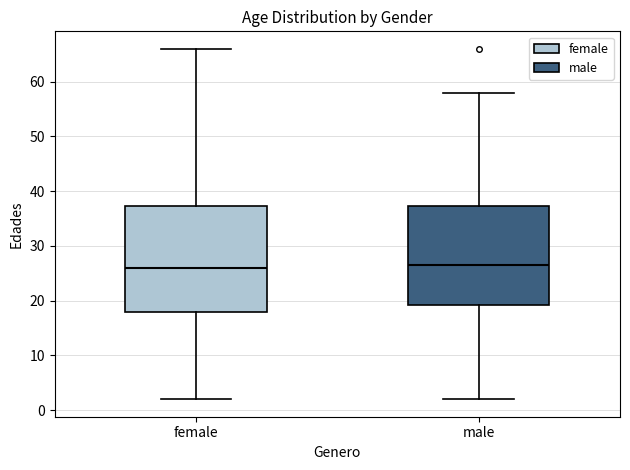

Reading left to right, transcribe this box plot: for each box, give where its median line is, the range the box spans, and where its two whiskers end, as read against the y-axis. The values are not printed on the chart, so give them approximately, as read against the axis.

female: median 26, box 18 to 37, whiskers 2 to 66
male: median 27, box 19 to 37, whiskers 2 to 58